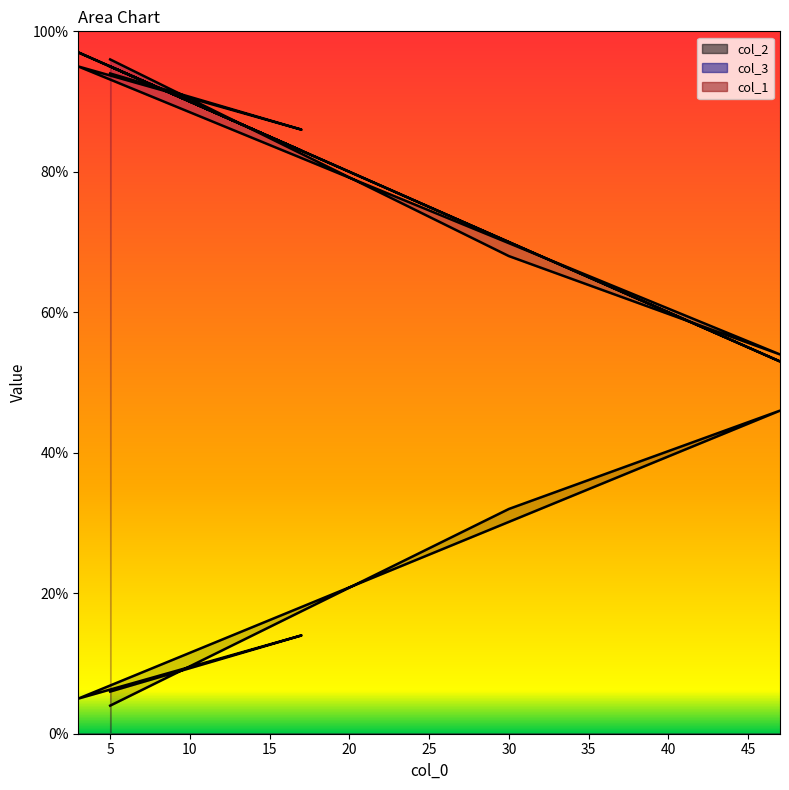

How many interior local valleys does the col_3 series have?

1